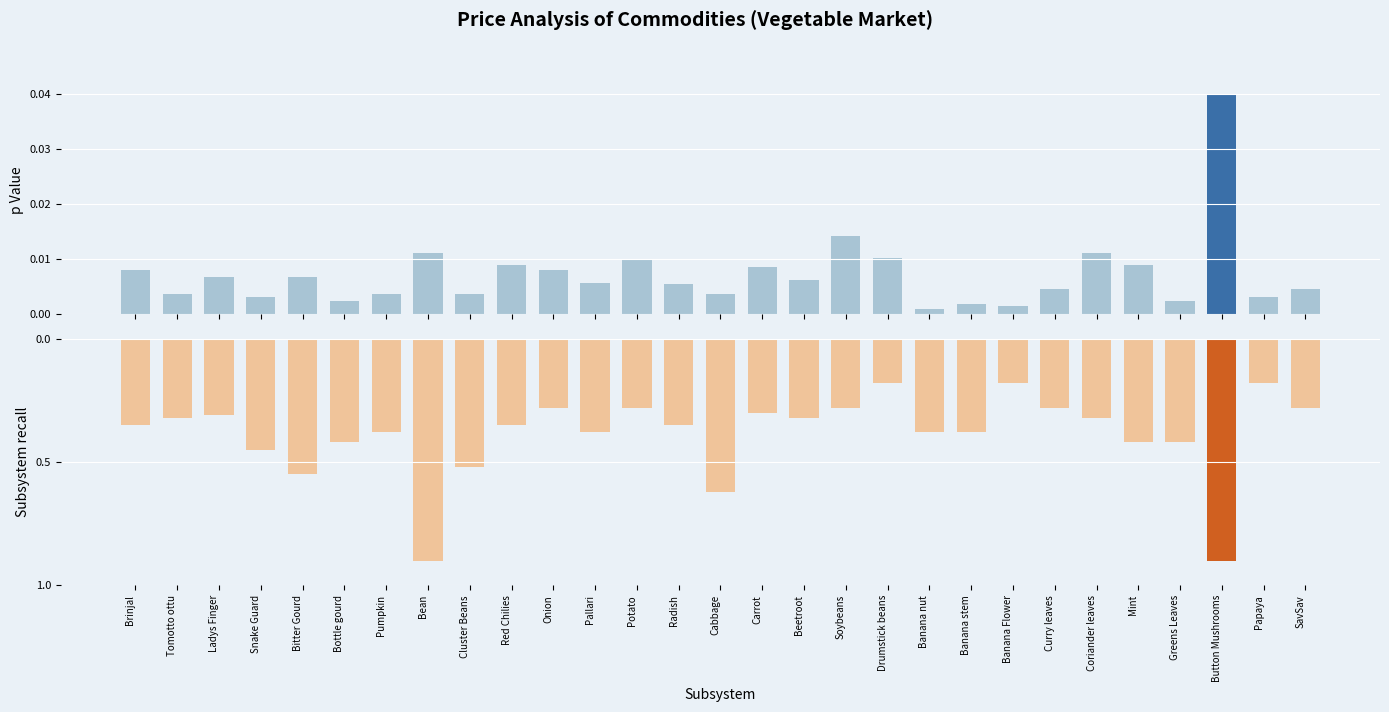

The Subsystem recall series shows 0.1 at Banana Flower. True or false?

False